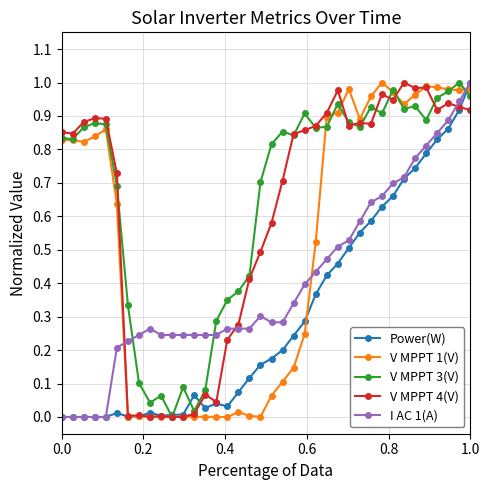

True or false: V MPPT 1(V) has more than 0 points higher than both neighbors.

True